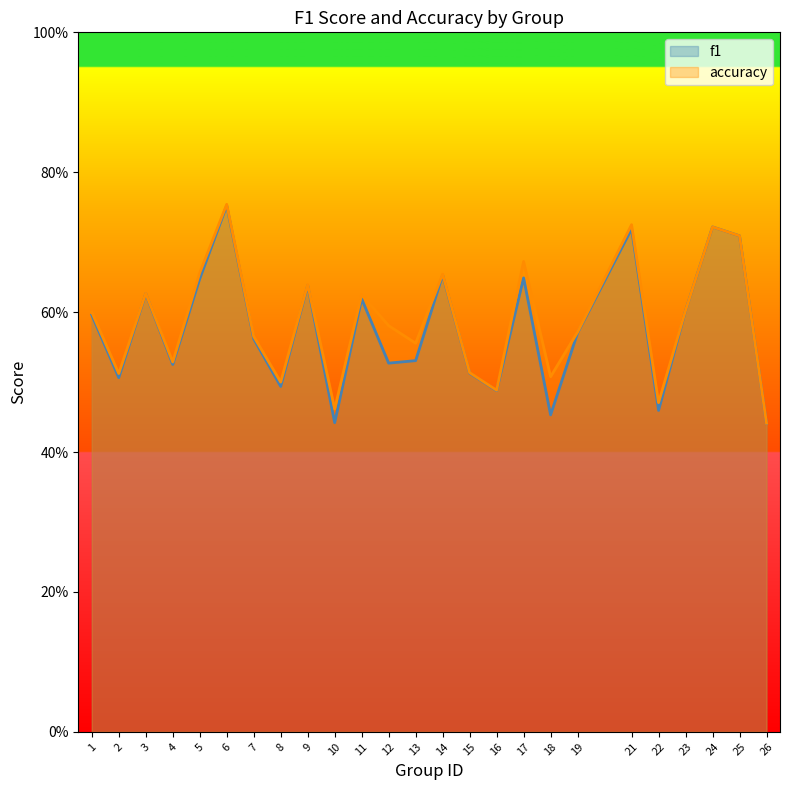

How many accuracy values are between 0 and 1?

25